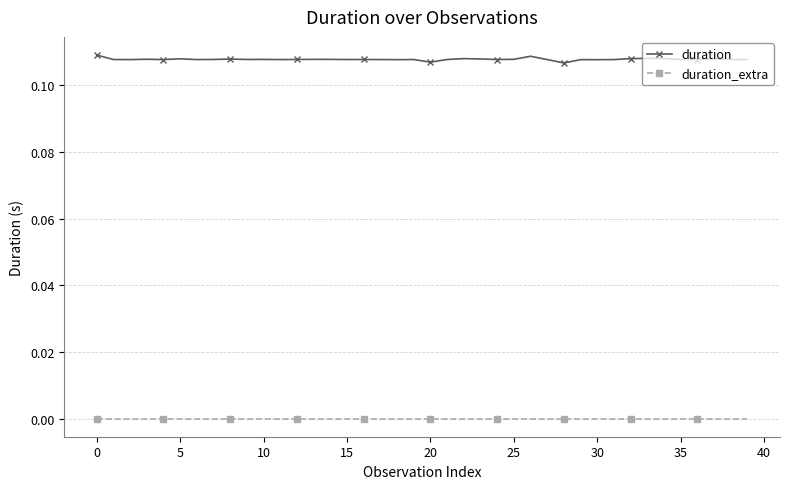

List the series in order of their overall mean, highest first.

duration, duration_extra